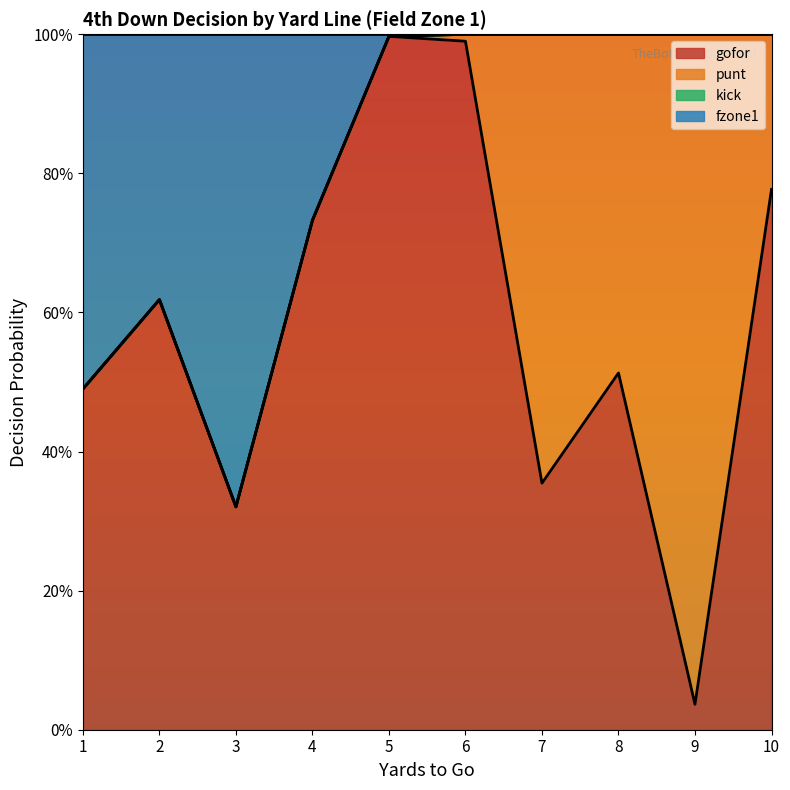

Does the chart display data point markers on the line(s)?

No